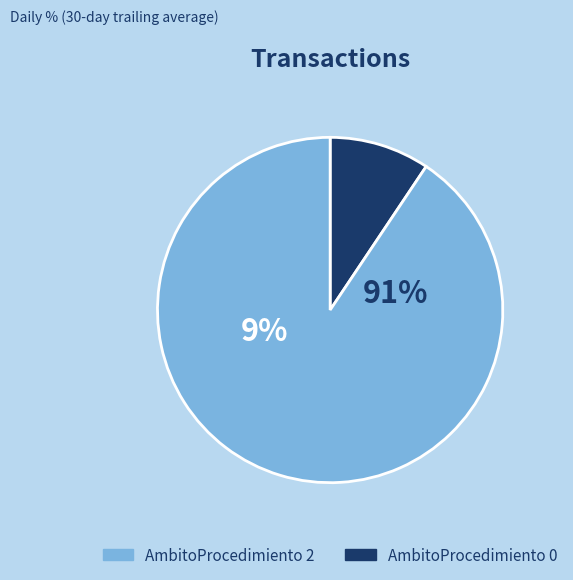

What is the smallest slice in the pie chart?

2